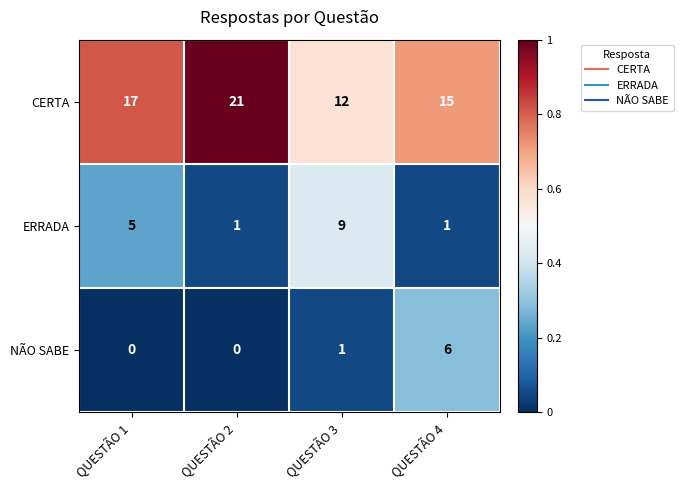

True or false: CERTA has a value of 4 at QUESTÃO 1.

False